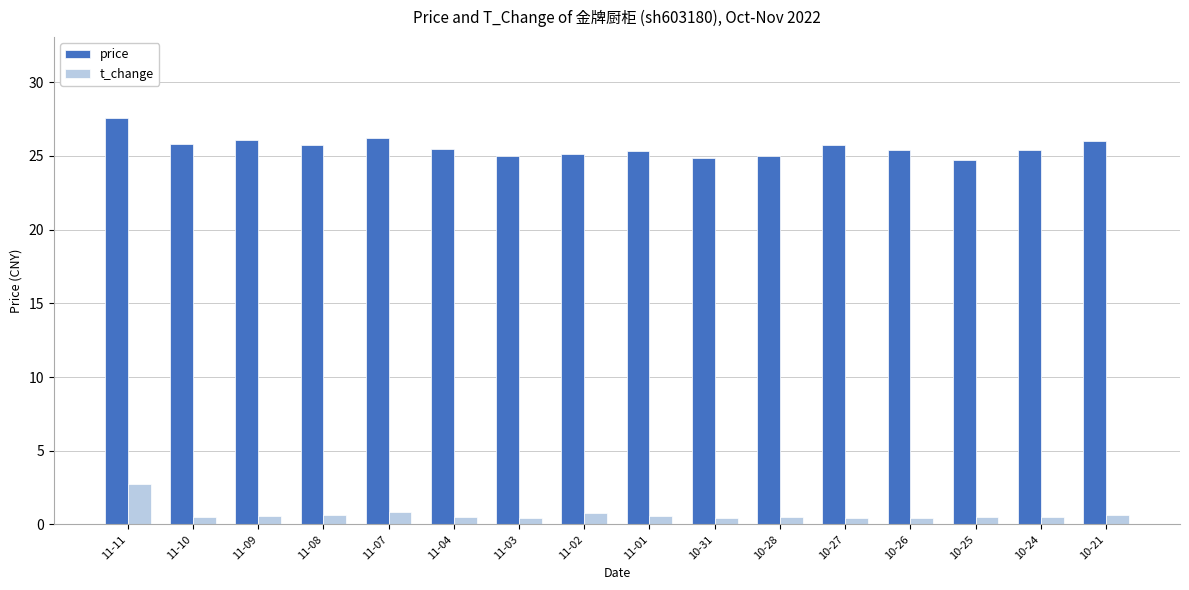

Which series has the widest spread of values?

price